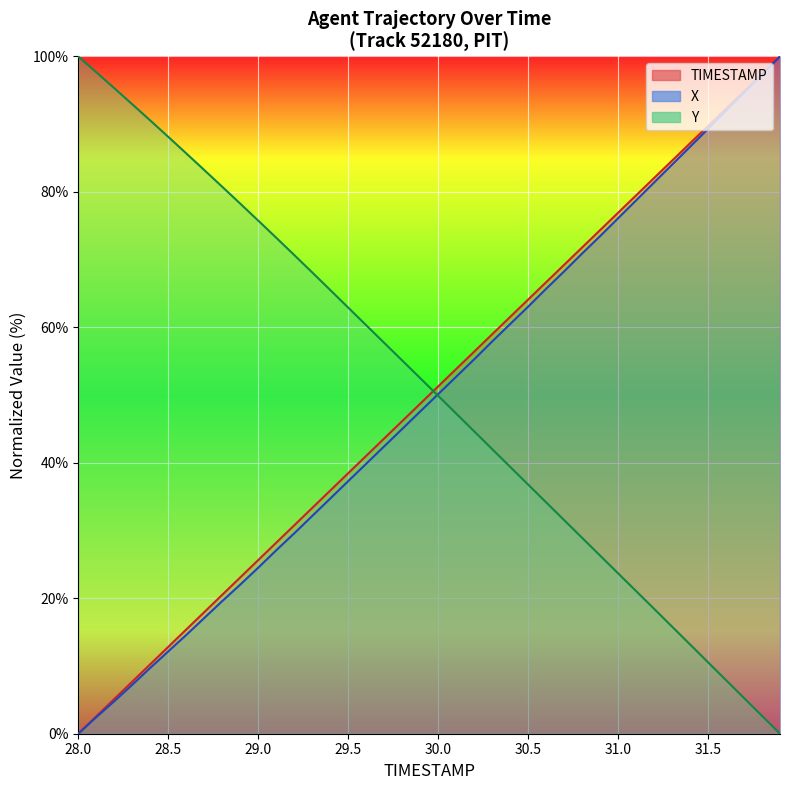

What is the value of the Y point at the 21st from the left?

49.9